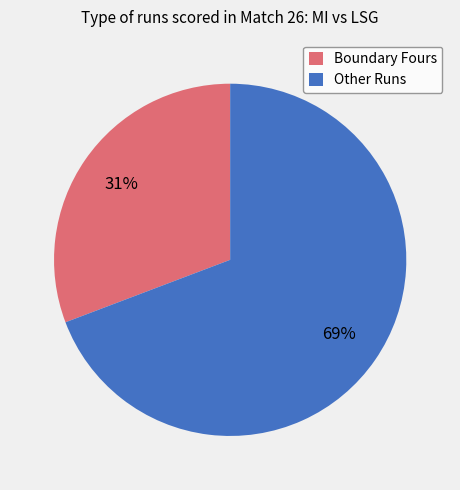

To the nearest percent, what is the average slice percentage?

50%